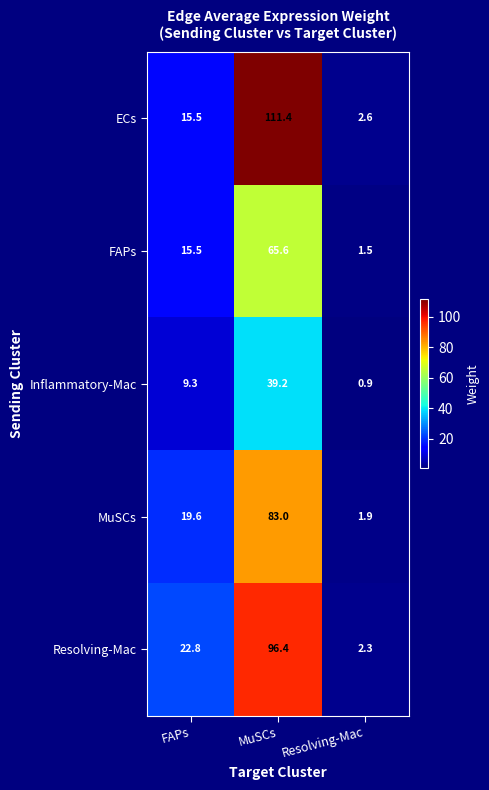

Which category has the lowest value across all series?

Resolving-Mac